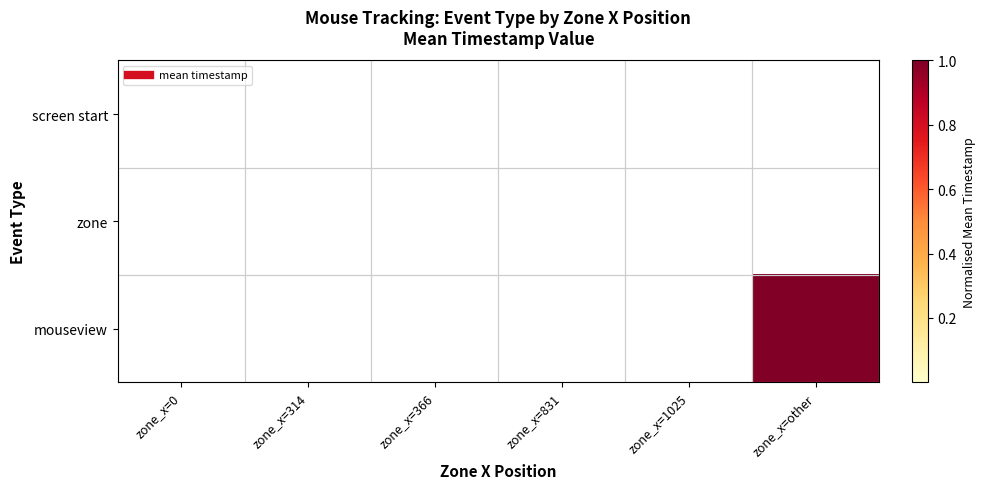

Reading left to right, extract all data points from this chart.

screen start: zone_x=0=0.0	zone_x=314=0.0	zone_x=366=0.0	zone_x=831=0.0	zone_x=1025=0.0	zone_x=other=0.0
zone: zone_x=0=0.0	zone_x=314=0.0	zone_x=366=0.0	zone_x=831=0.0	zone_x=1025=0.0	zone_x=other=0.0
mouseview: zone_x=0=0.0	zone_x=314=0.0	zone_x=366=0.0	zone_x=831=0.0	zone_x=1025=0.0	zone_x=other=1.0